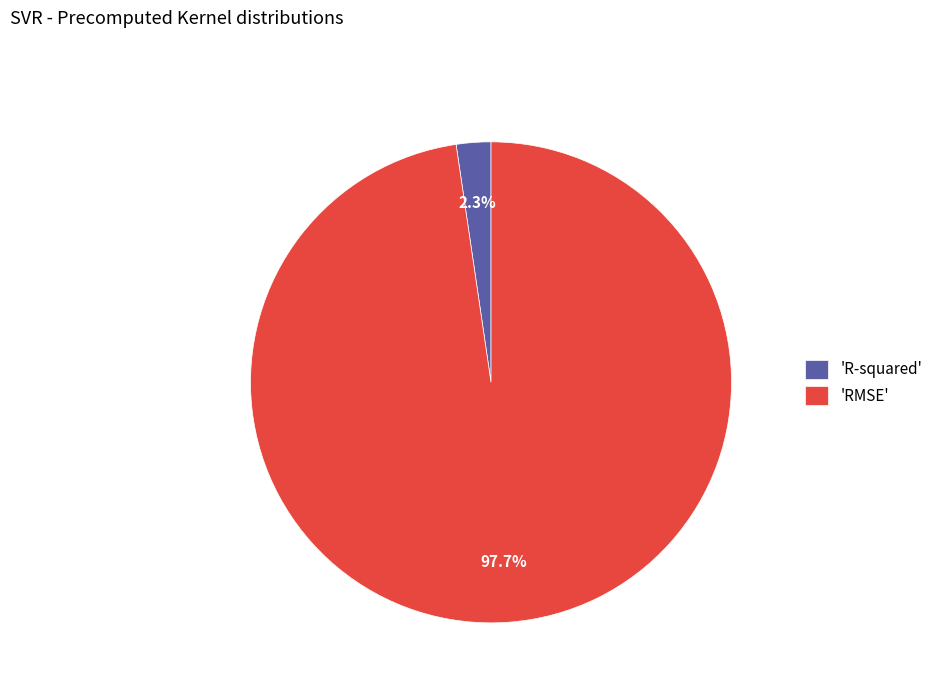

To the nearest percent, what is the difference between the largest and smallest slice percentages?

95%